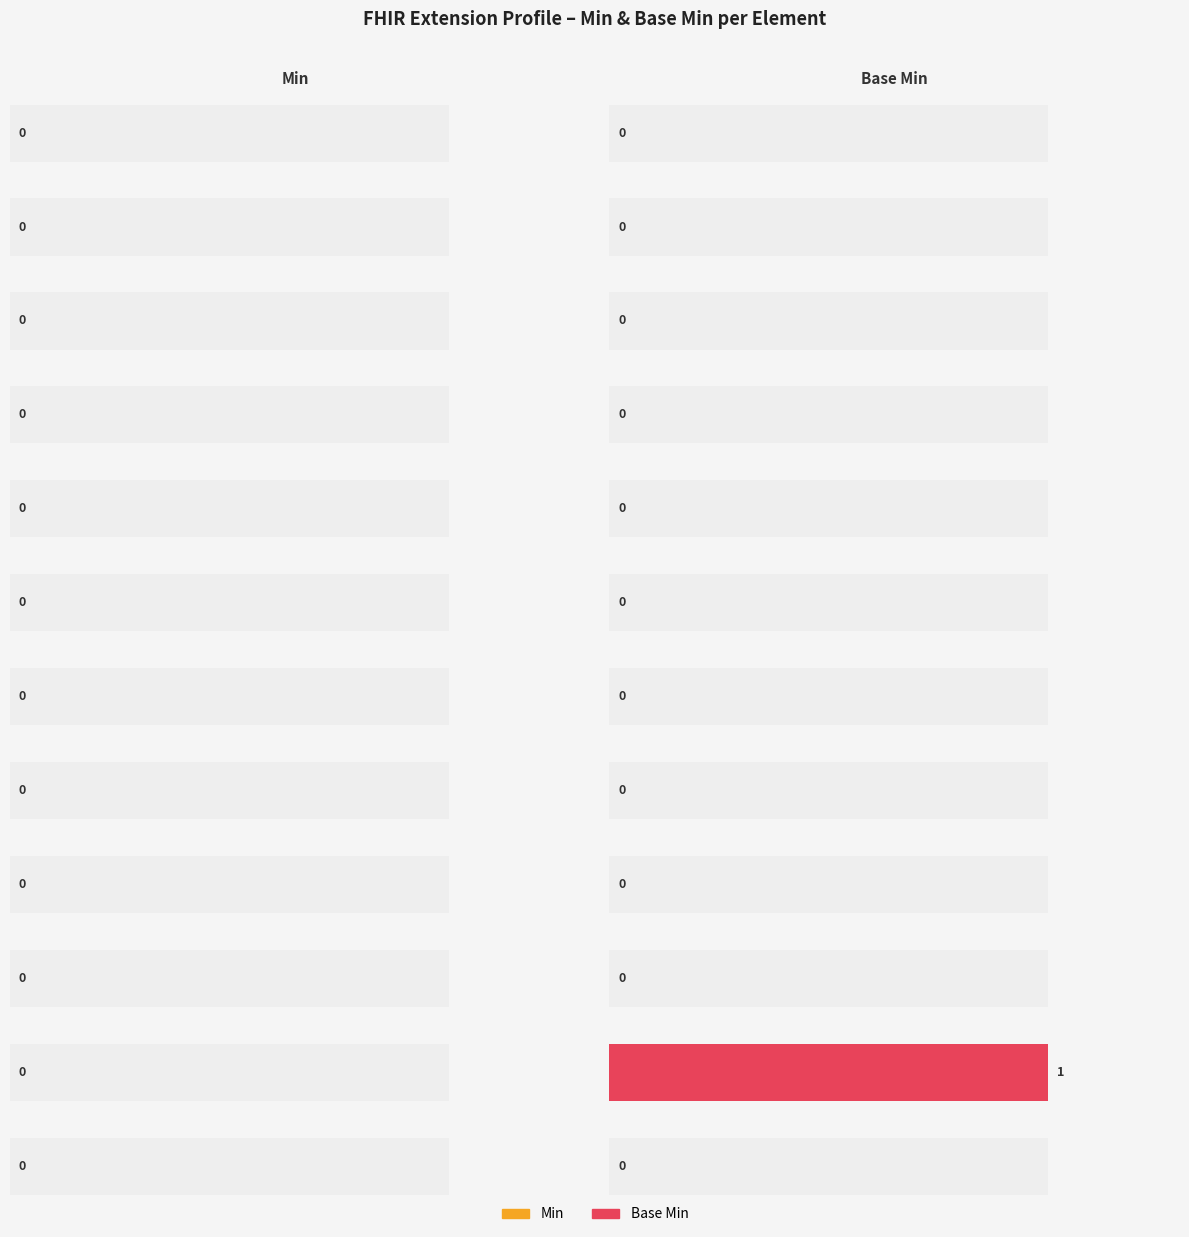

What is the difference between the maximum and minimum values in the Base Min series?

1